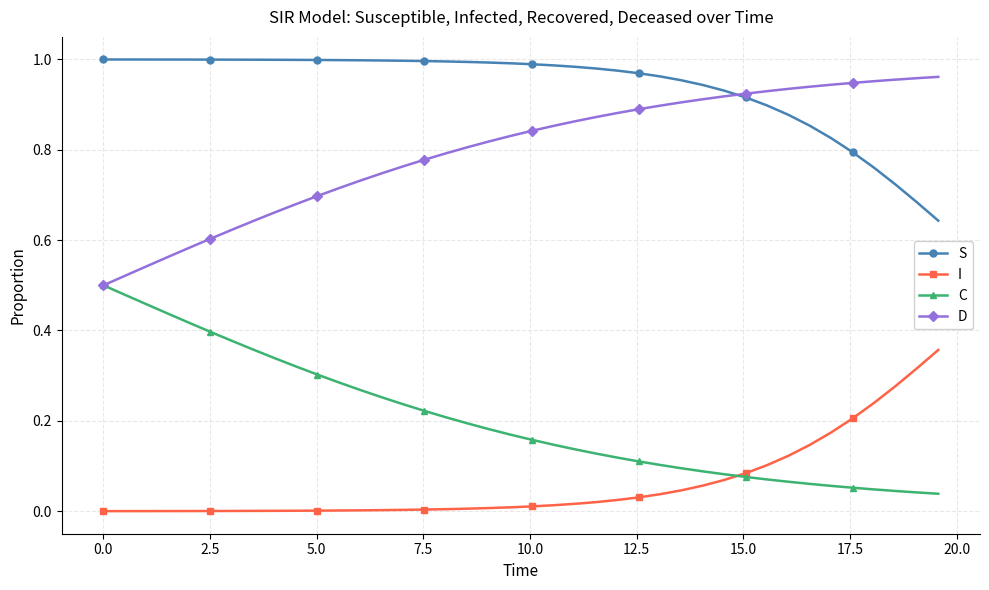

Rank the series by their average value, from highest to lowest.

S, D, C, I